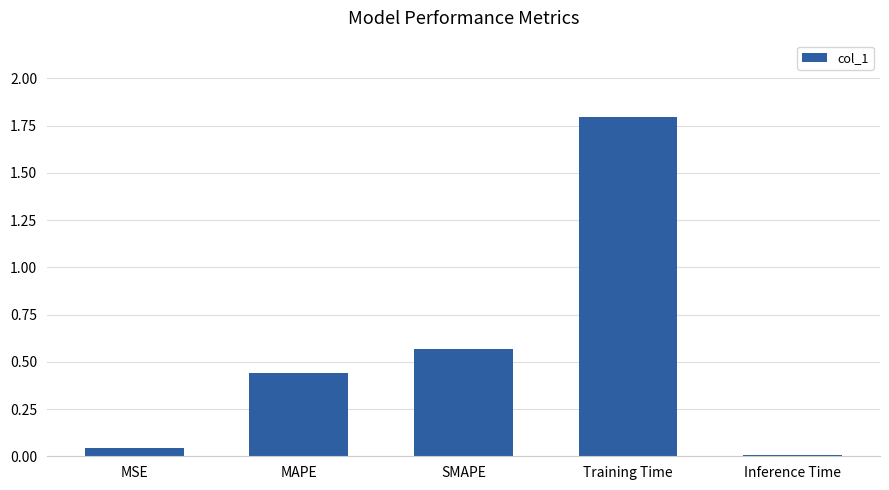

Between Inference Time and MSE, which is larger?

MSE